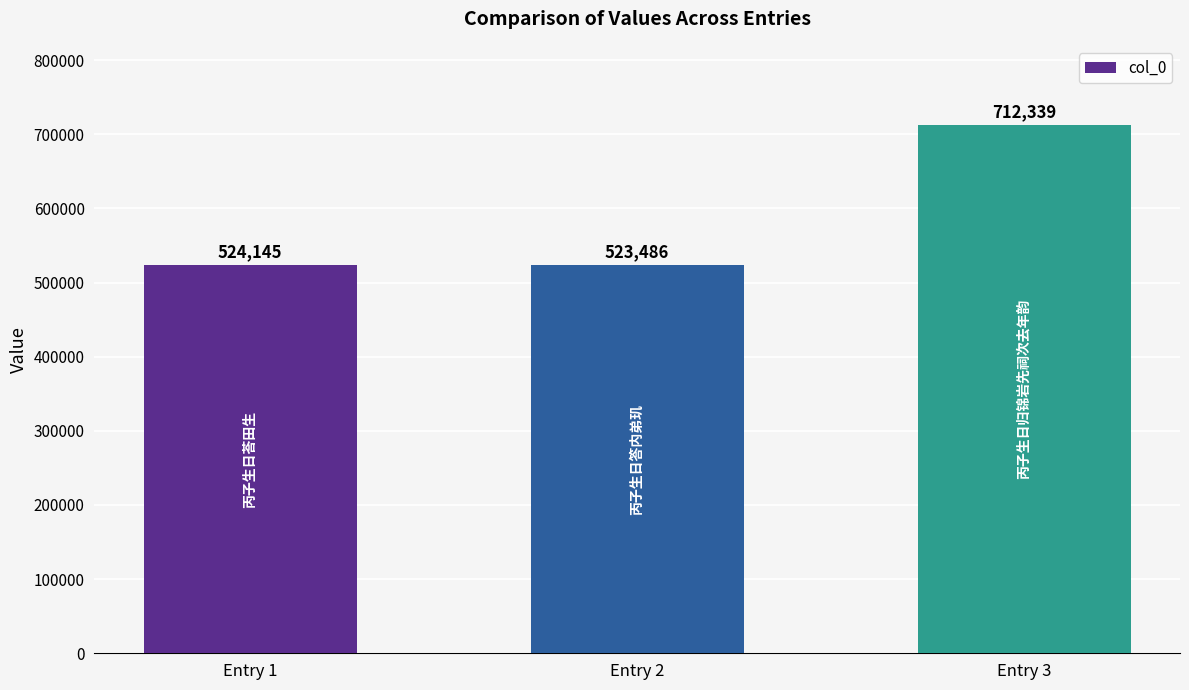

Where is the data nearest to the value 617912?

Entry 1